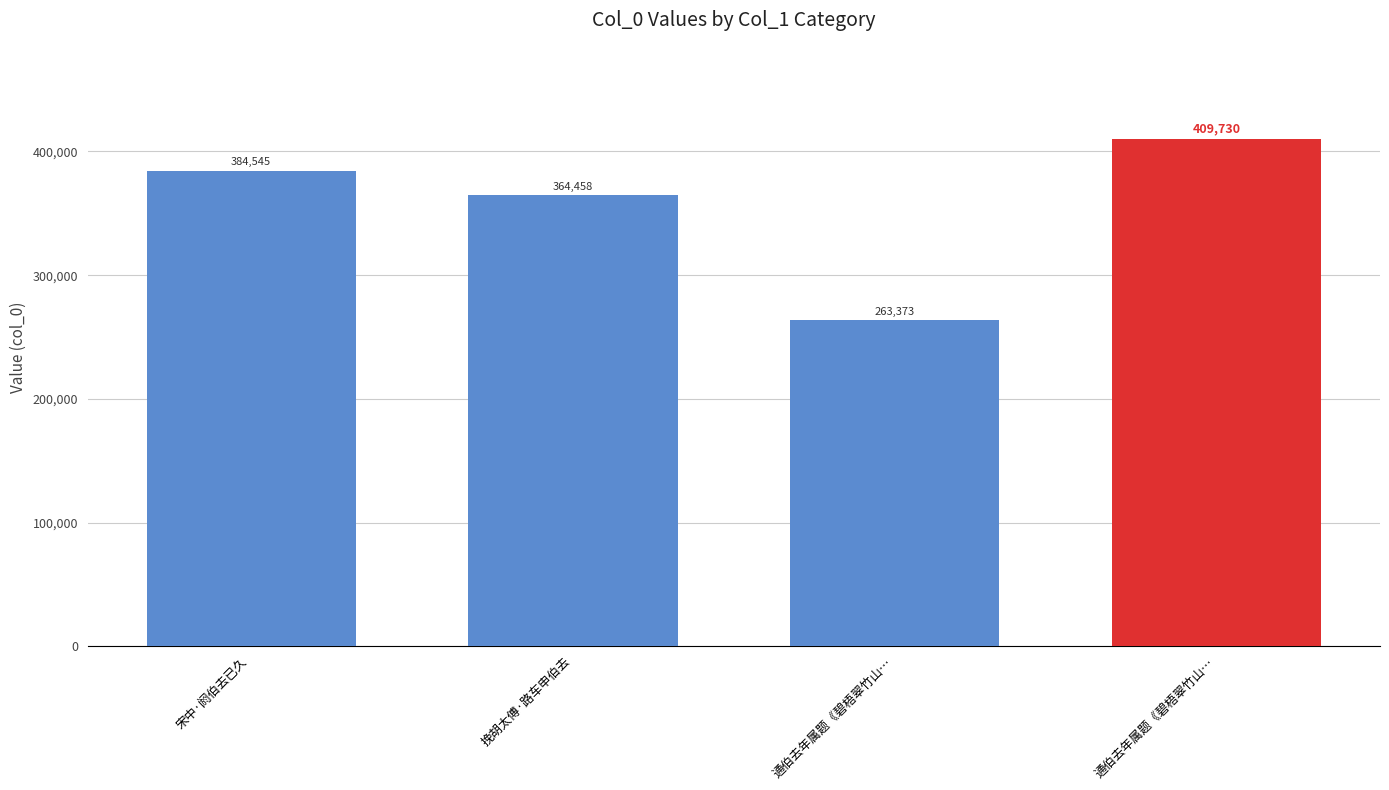

What is the minimum value shown in the chart?

263373